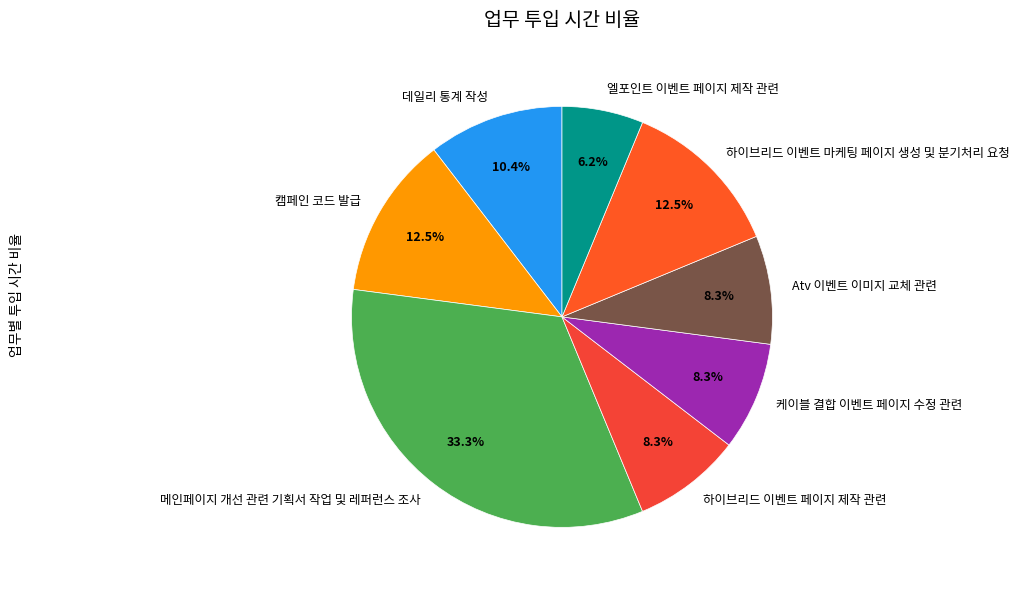

Approximately how many times larger is the value at 메인페이지 개선 관련 기획서 작업 및 레퍼런스 조사 compared to 하이브리드 이벤트 페이지 제작 관련?

4.0